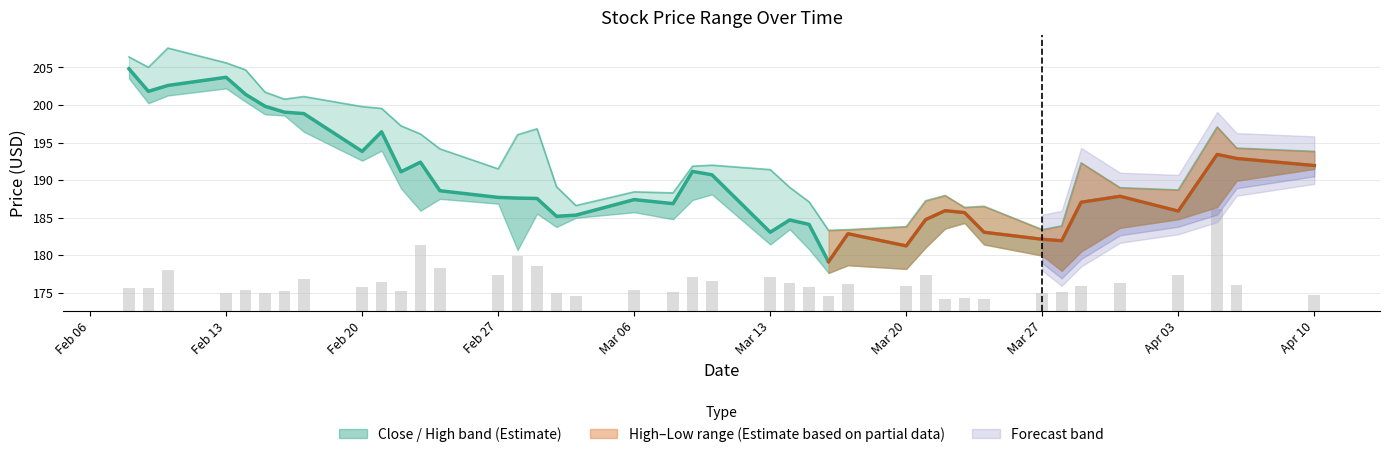

What is the average value of the High series?

193.2